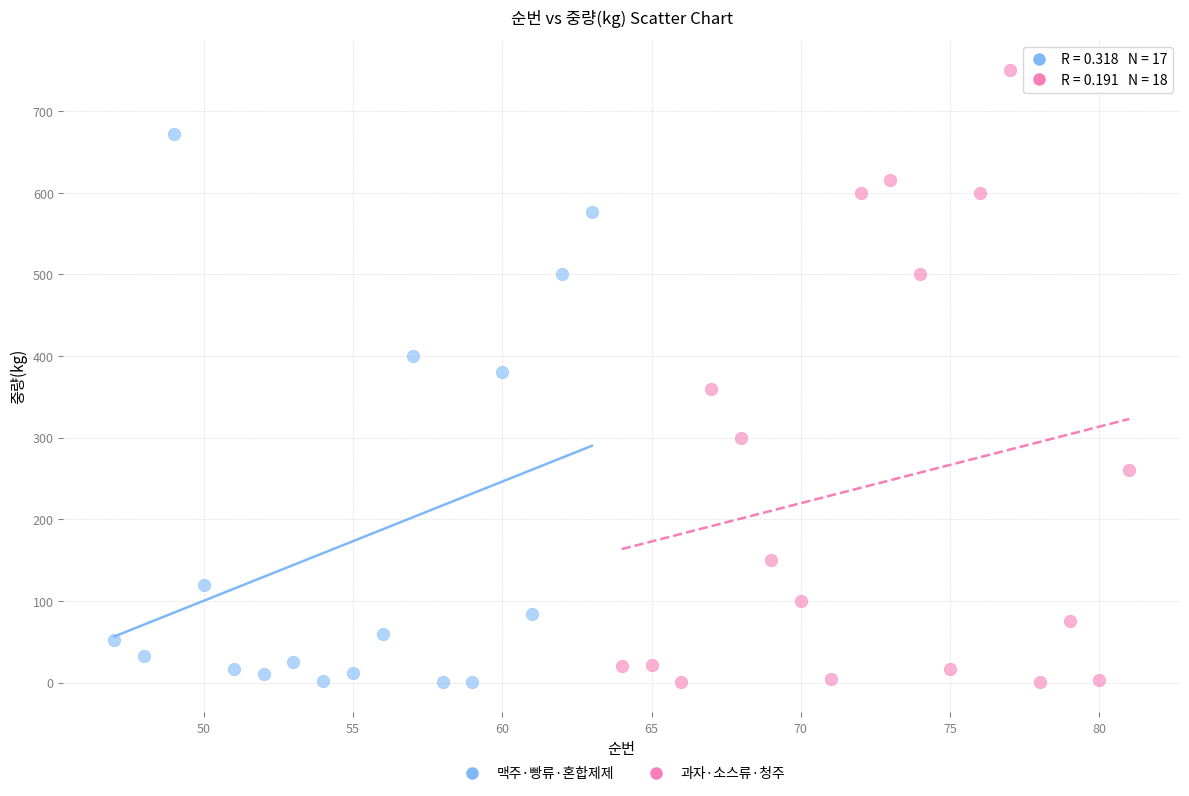

What are all the series names shown in the legend?

맥주·빵류·혼합제제, 과자·소스류·청주